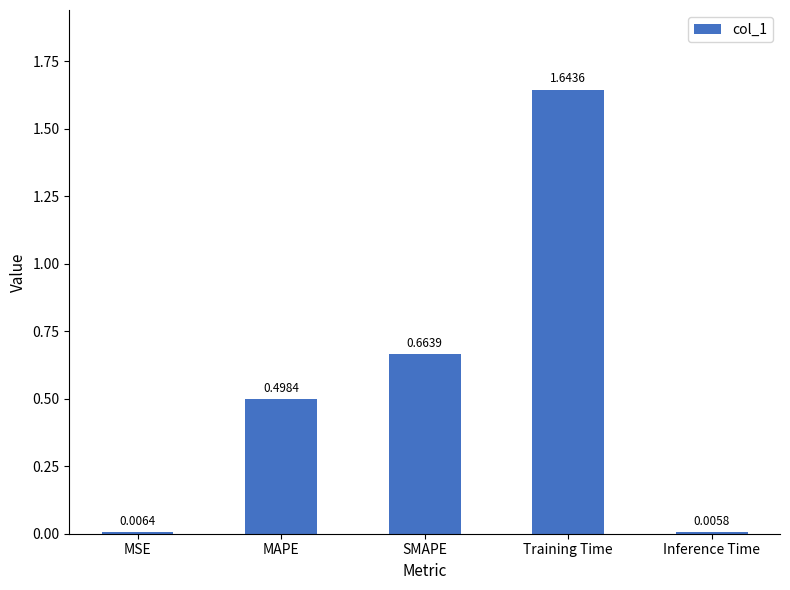

Which has a higher value, MSE or MAPE?

MAPE